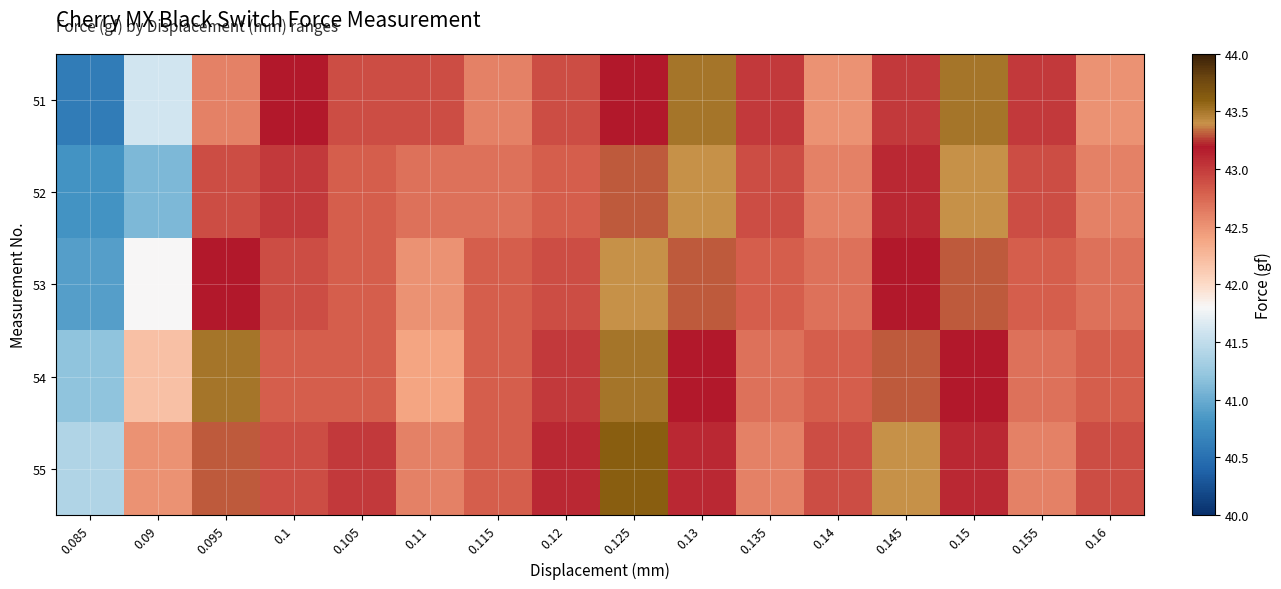

At which category does the chart reach its minimum across all series?

0.085